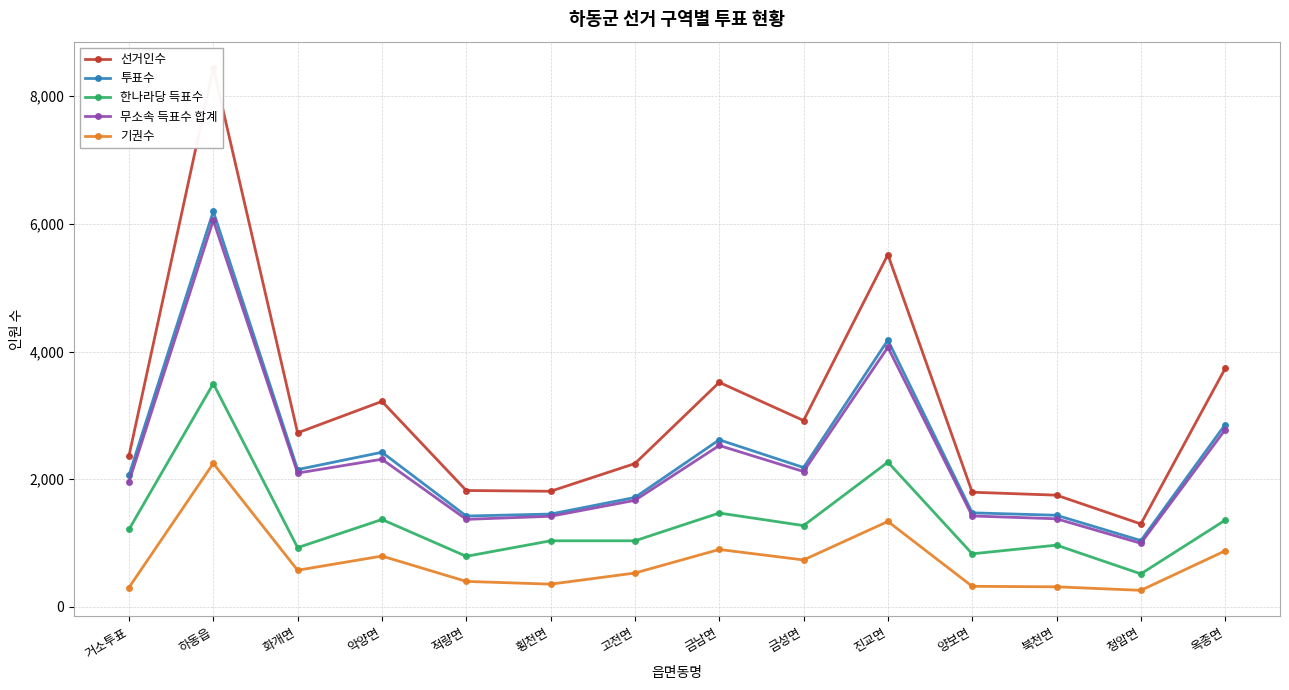

What is the maximum value for 무소속 득표수 합계?

6058